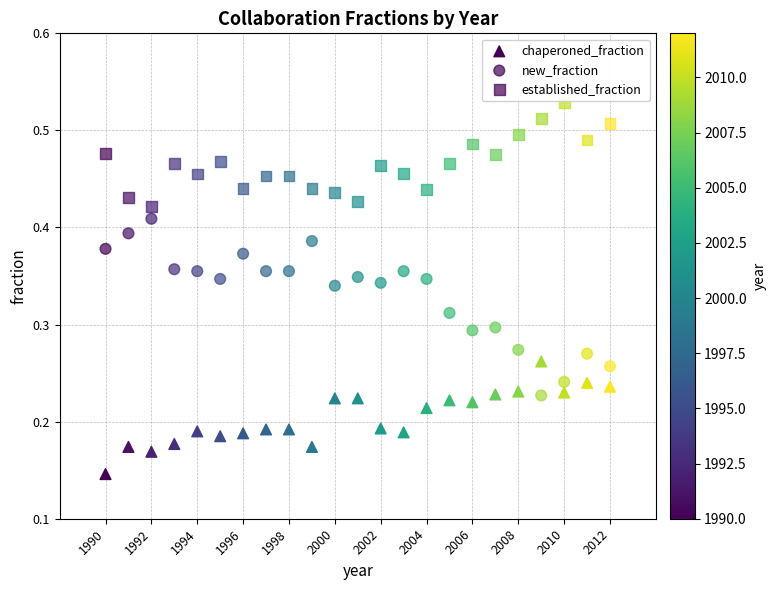

How many data points are displayed?

69